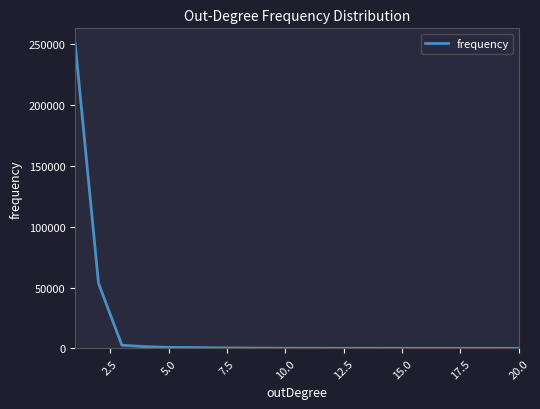

What is the greatest value displayed?

250740